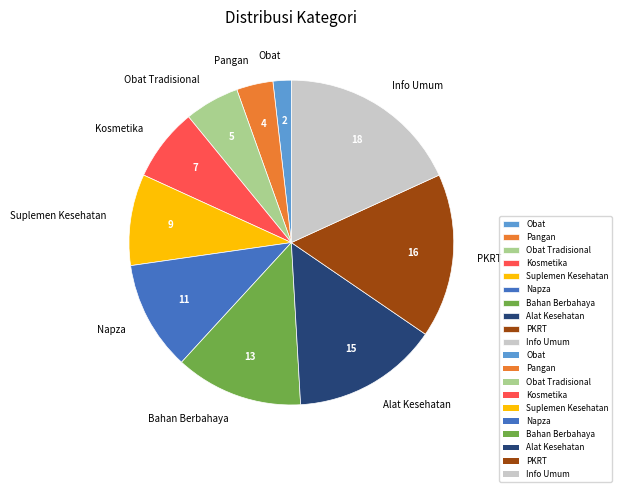

What is the ratio of the value at Info Umum to the value at Bahan Berbahaya?

1.4